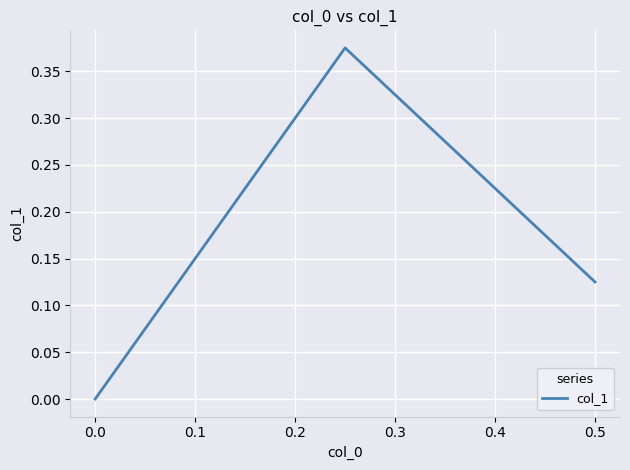

What is the greatest value displayed?

0.4